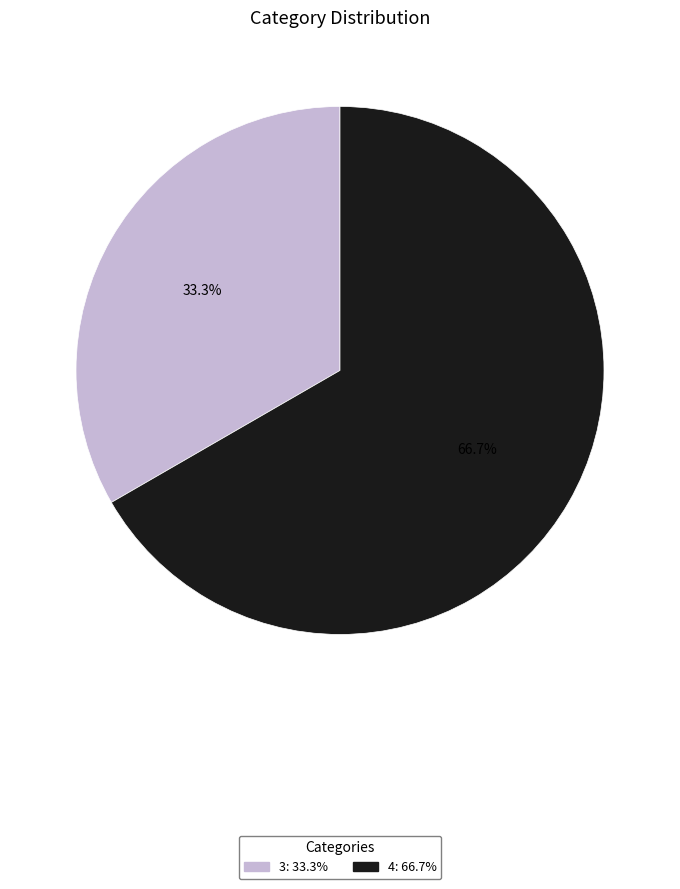

Which has a higher value, 3 or 4?

4